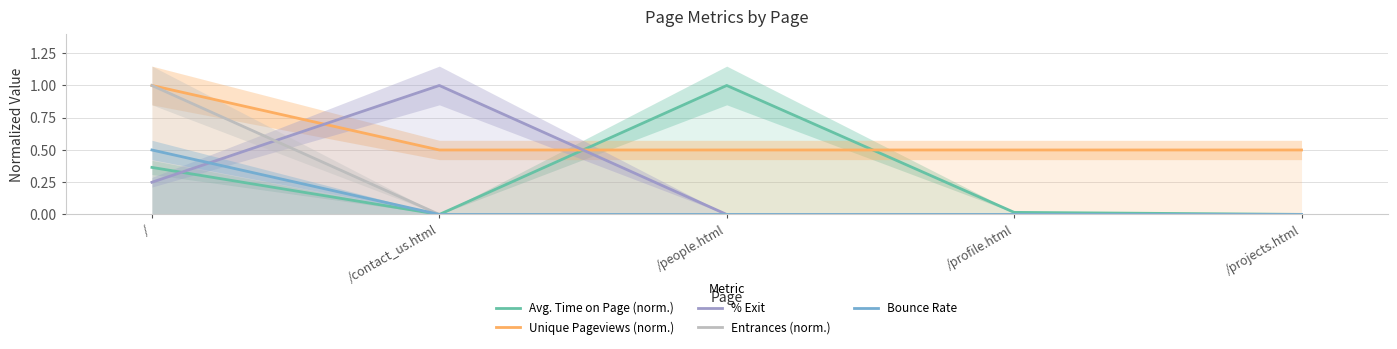

How many distinct data groups are displayed?

5